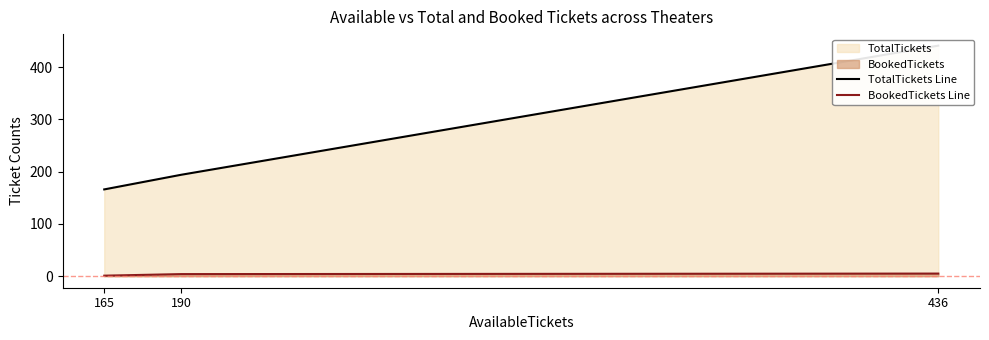

What is the difference between the second highest and minimum values in the TotalTickets Line series?

28